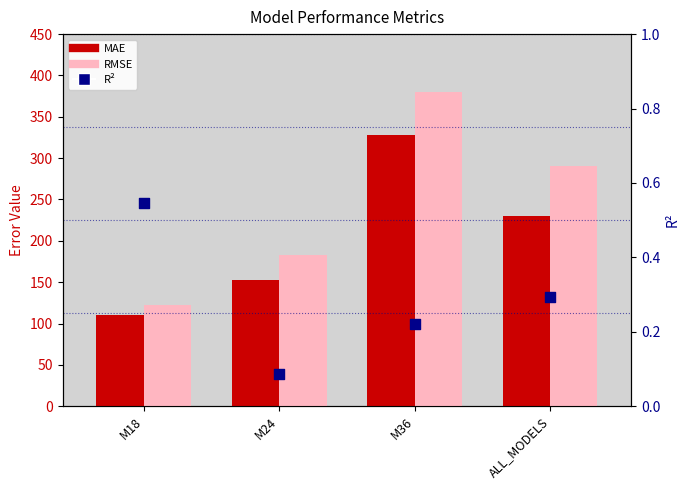

What are all the series names shown in the legend?

MAE, RMSE, R2